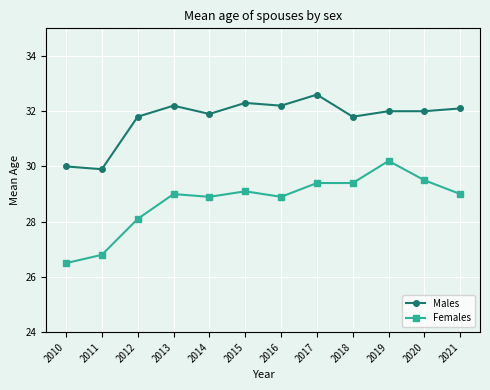

What is the value of the Females point at the 4th from the left?

29.0